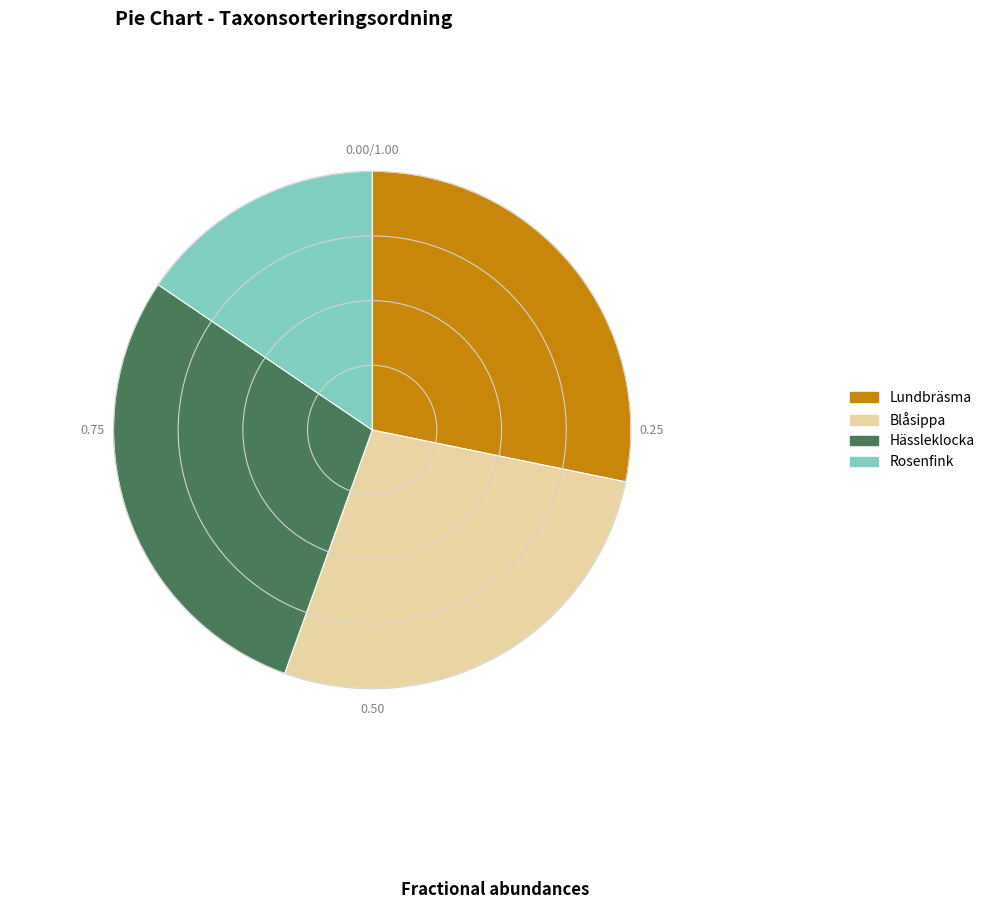

Rank the categories by value from highest to lowest.

Hässleklocka, Lundbräsma, Blåsippa, Rosenfink